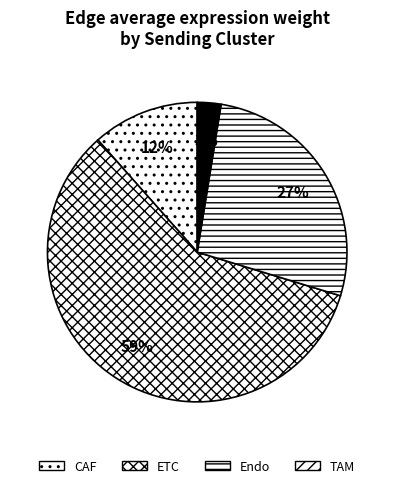

Does any single category account for the majority?

Yes